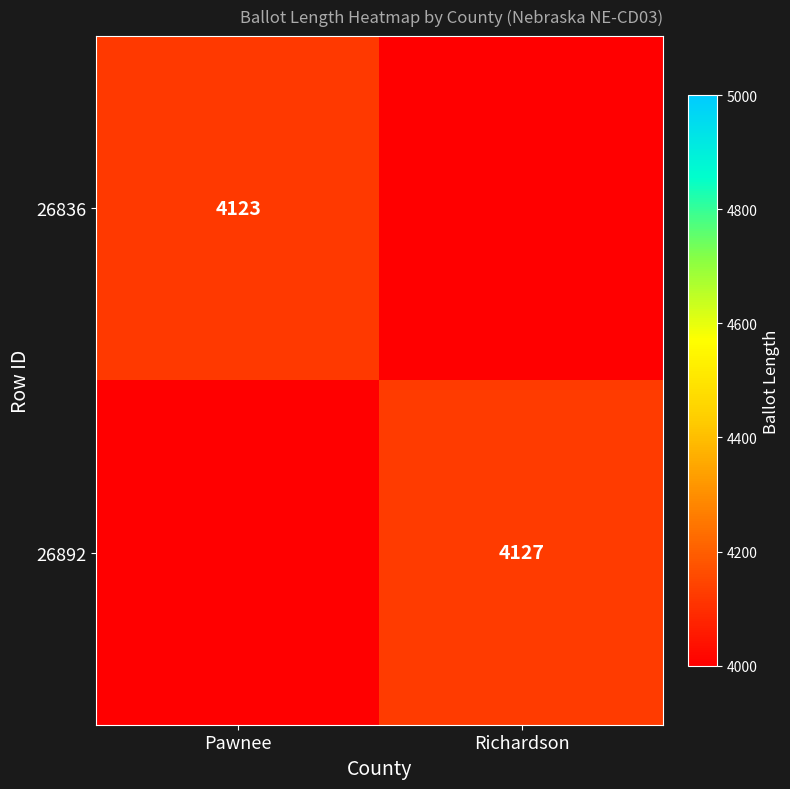

The 26892 series shows 1799 at Richardson. True or false?

False